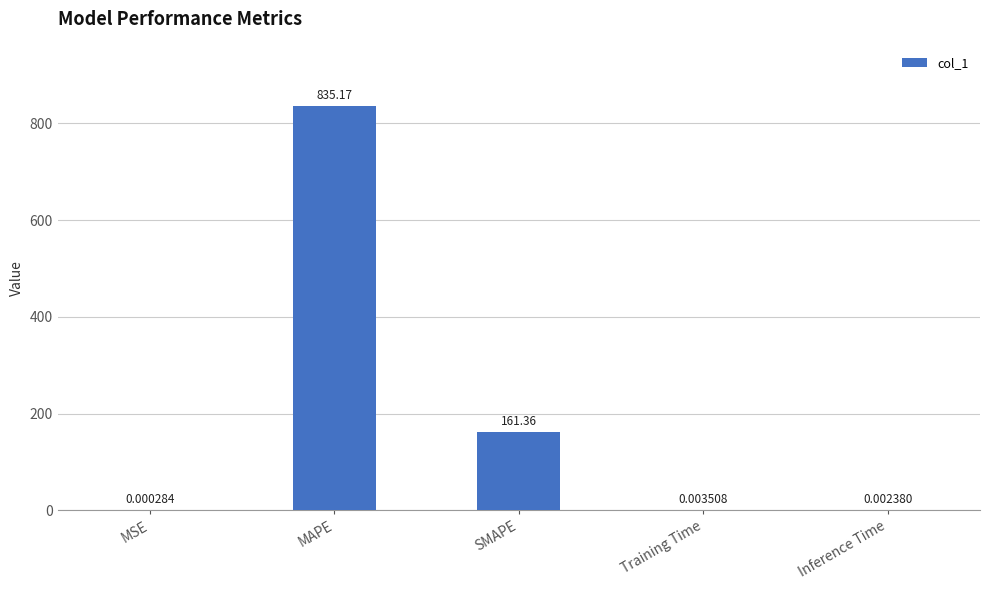

What is the change in value from MSE to SMAPE?

+161.4